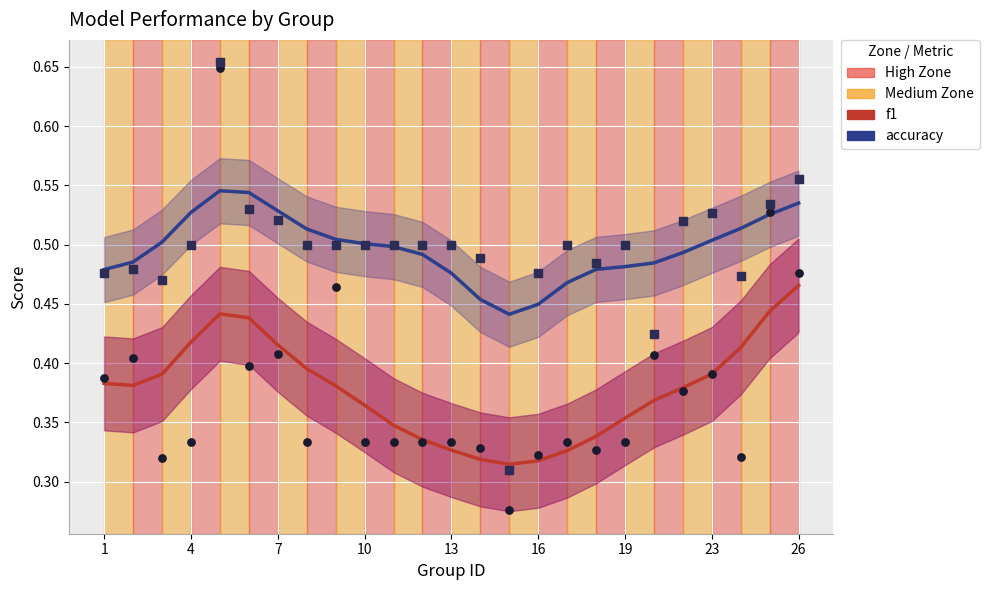

Which series reaches the minimum Y coordinate?

f1 points